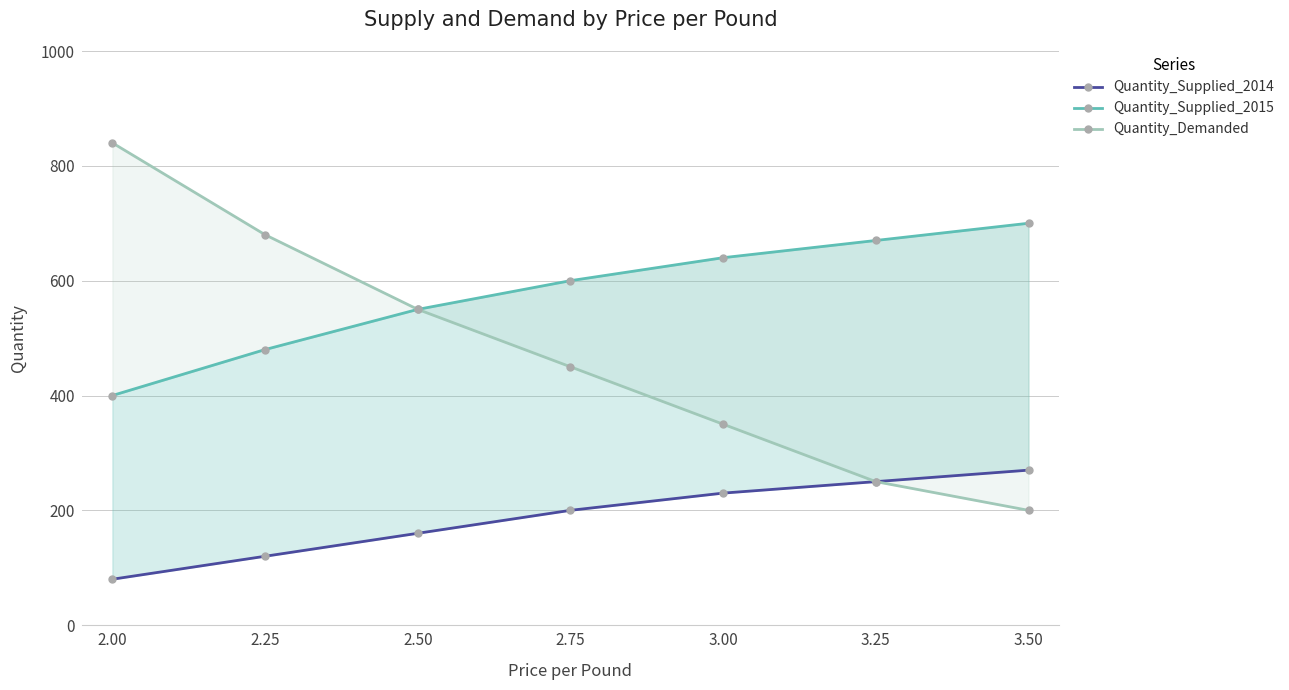

Which series has the largest total across all categories?

Quantity_Supplied_2015